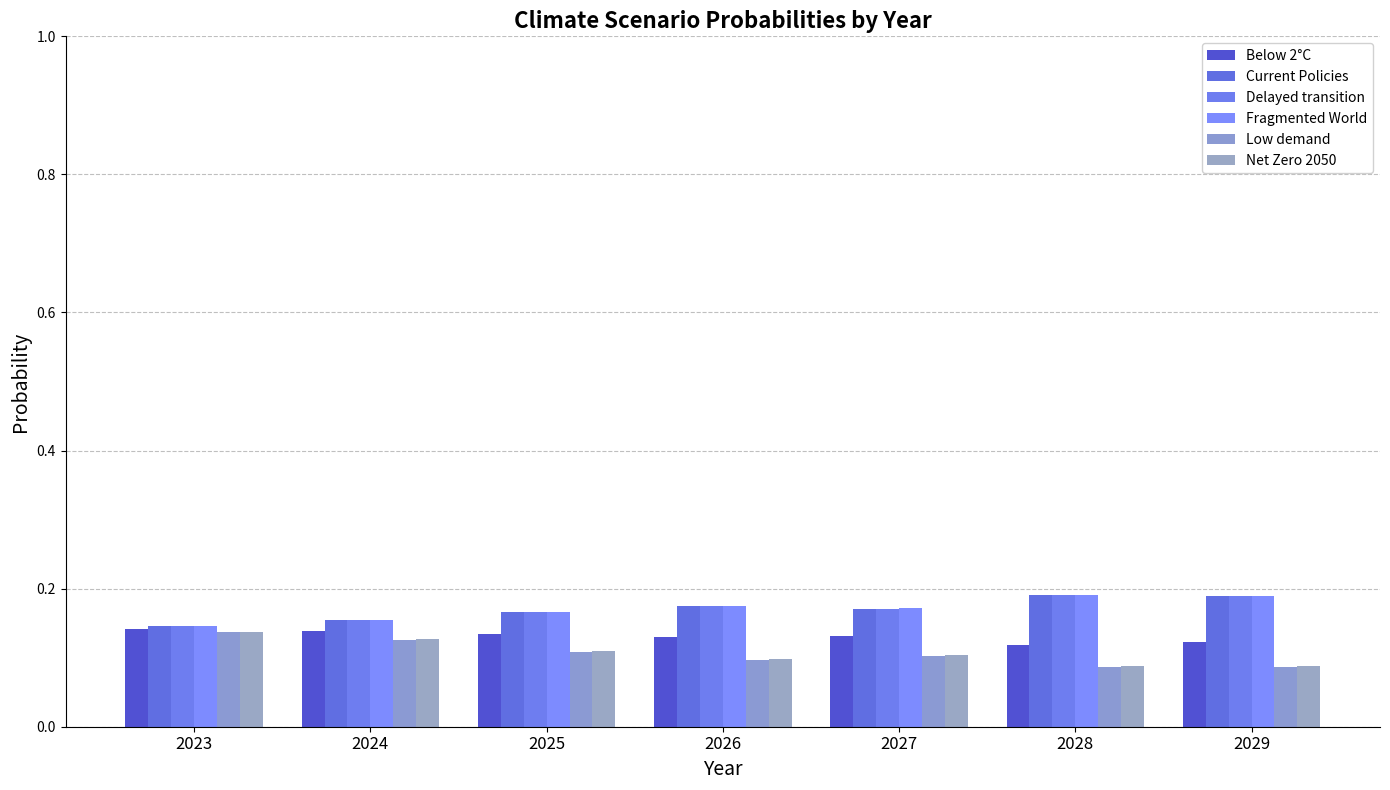

What is the sum of the Fragmented World values at 2027 and 2028?

0.4